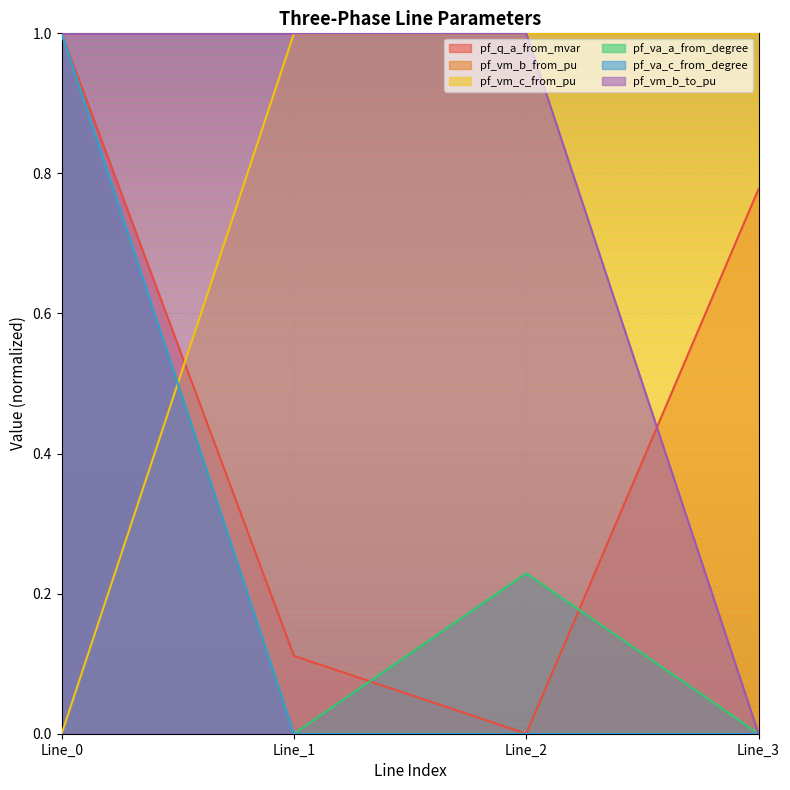

At which category is the sum across all series the highest?

Line_0